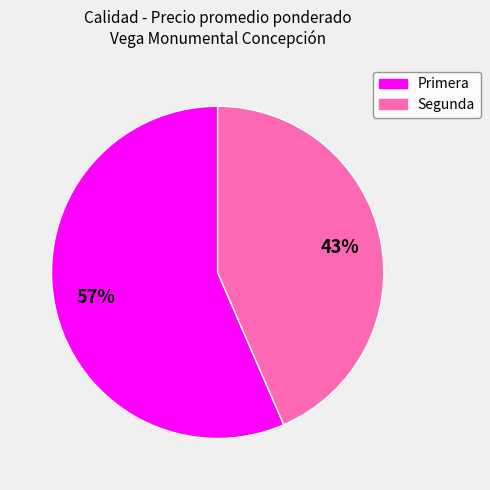

True or false: Primera accounts for 65% of the total.

False